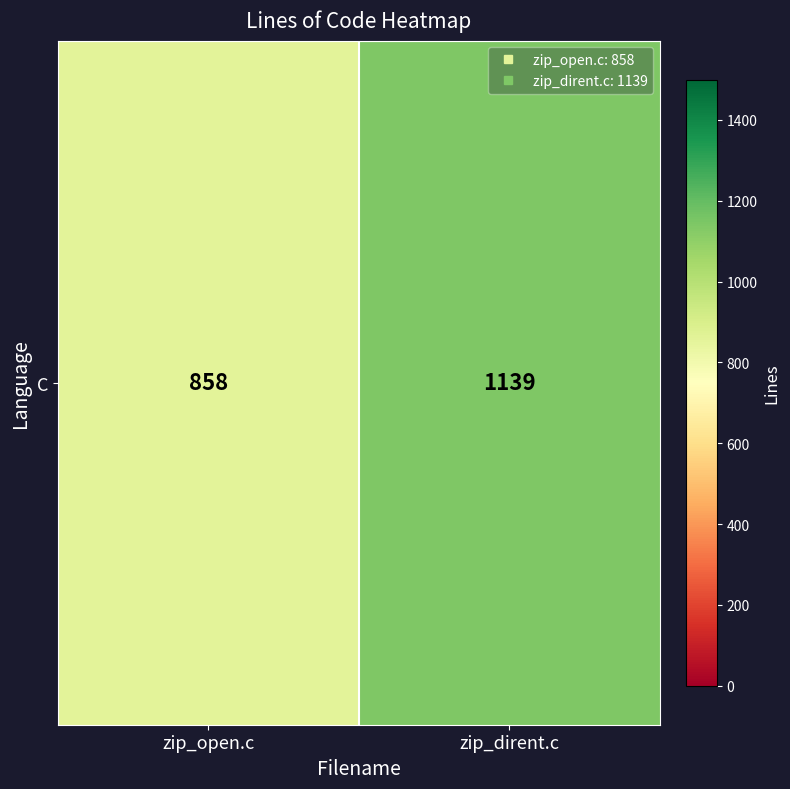

Reading right to left, what are all the values shown in this chart?

1139	858